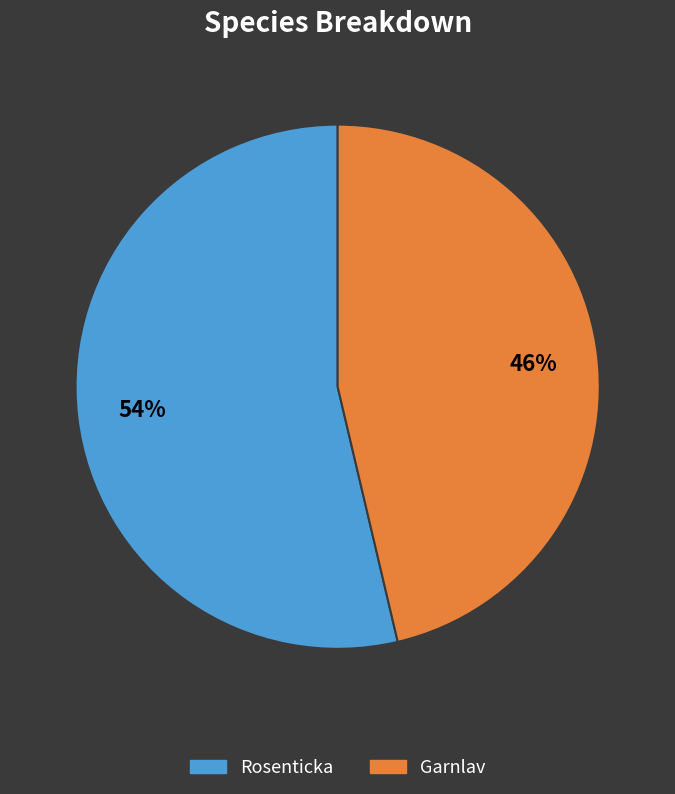

To the nearest percent, what is the combined percentage of Rosenticka and Garnlav?

100%